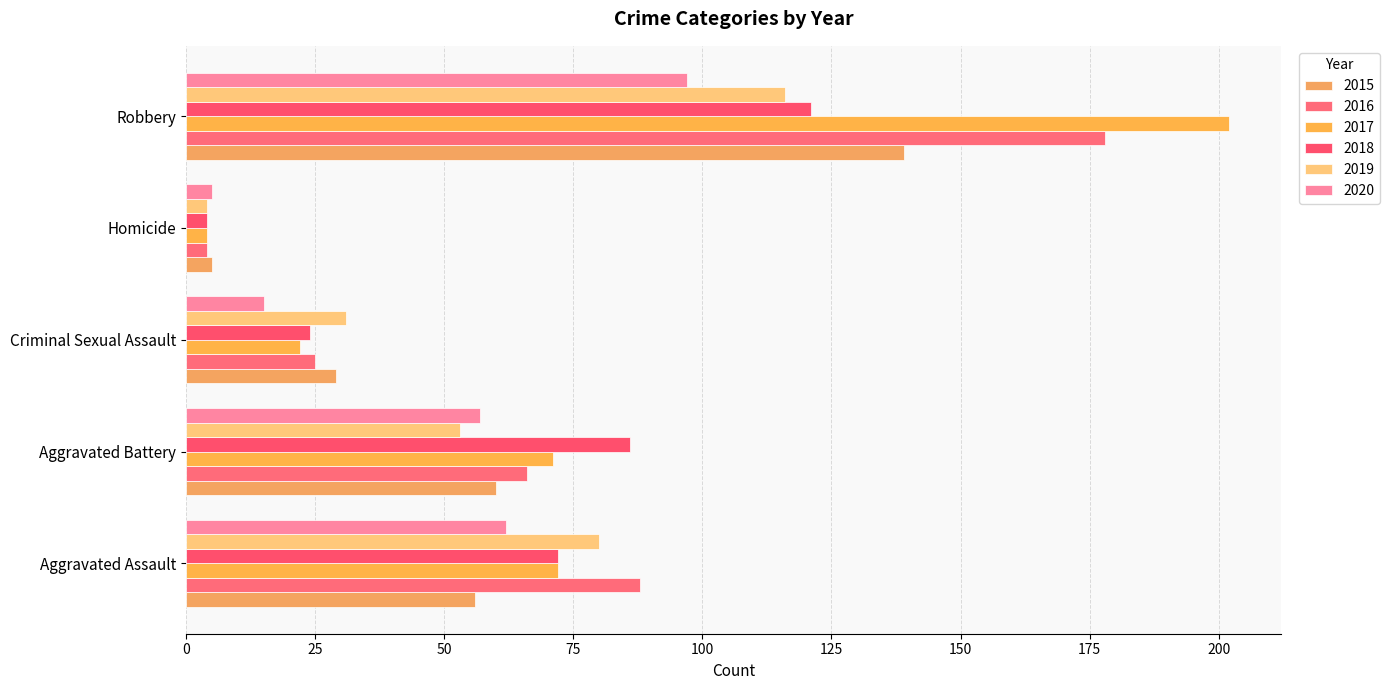

What is the total value across all series at Aggravated Assault?

430